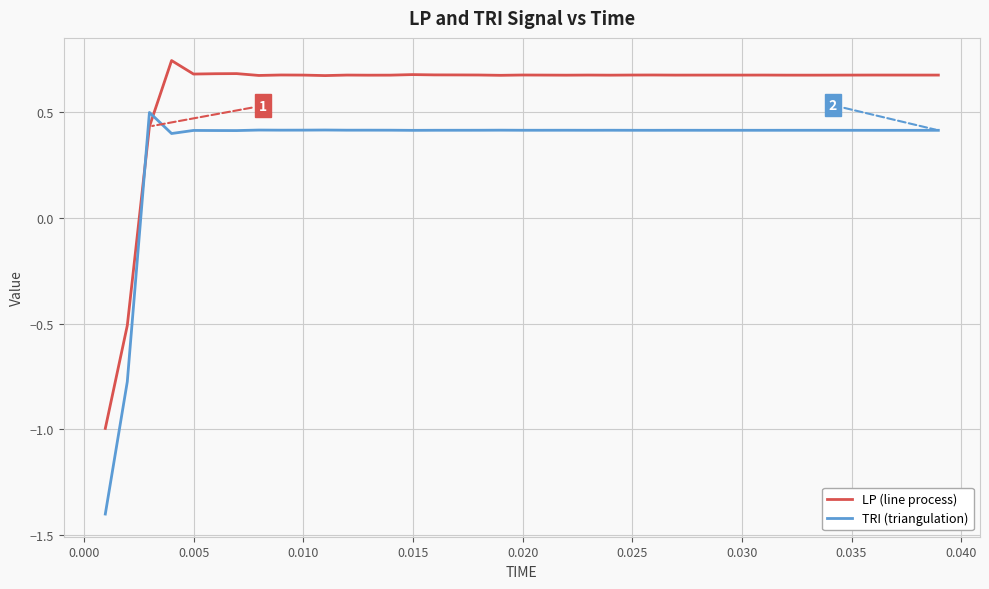

True or false: TRI (triangulation) has more than 2 points higher than both neighbors.

True